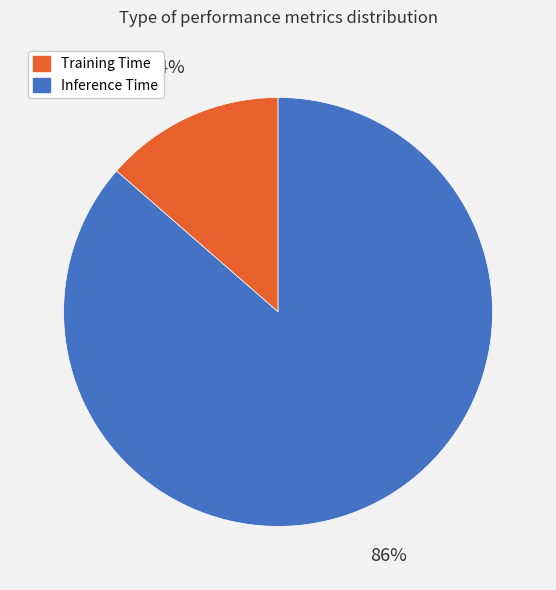

To the nearest percent, what is the average slice percentage?

50%